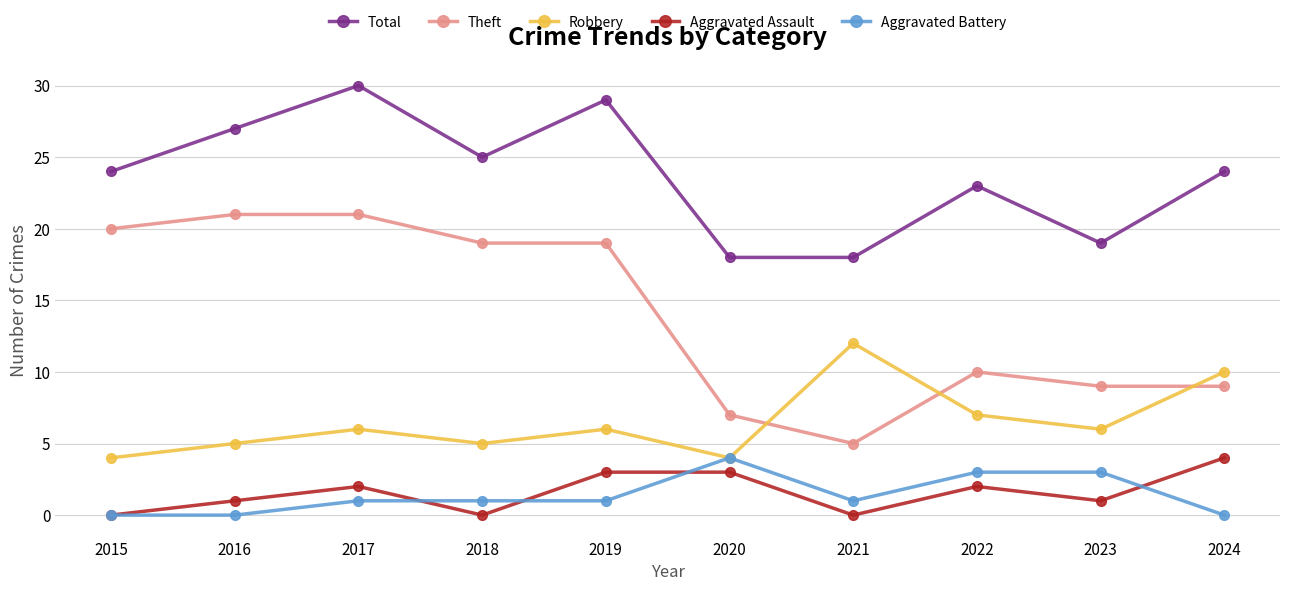

True or false: Total has a value of 9 at 2021.

False